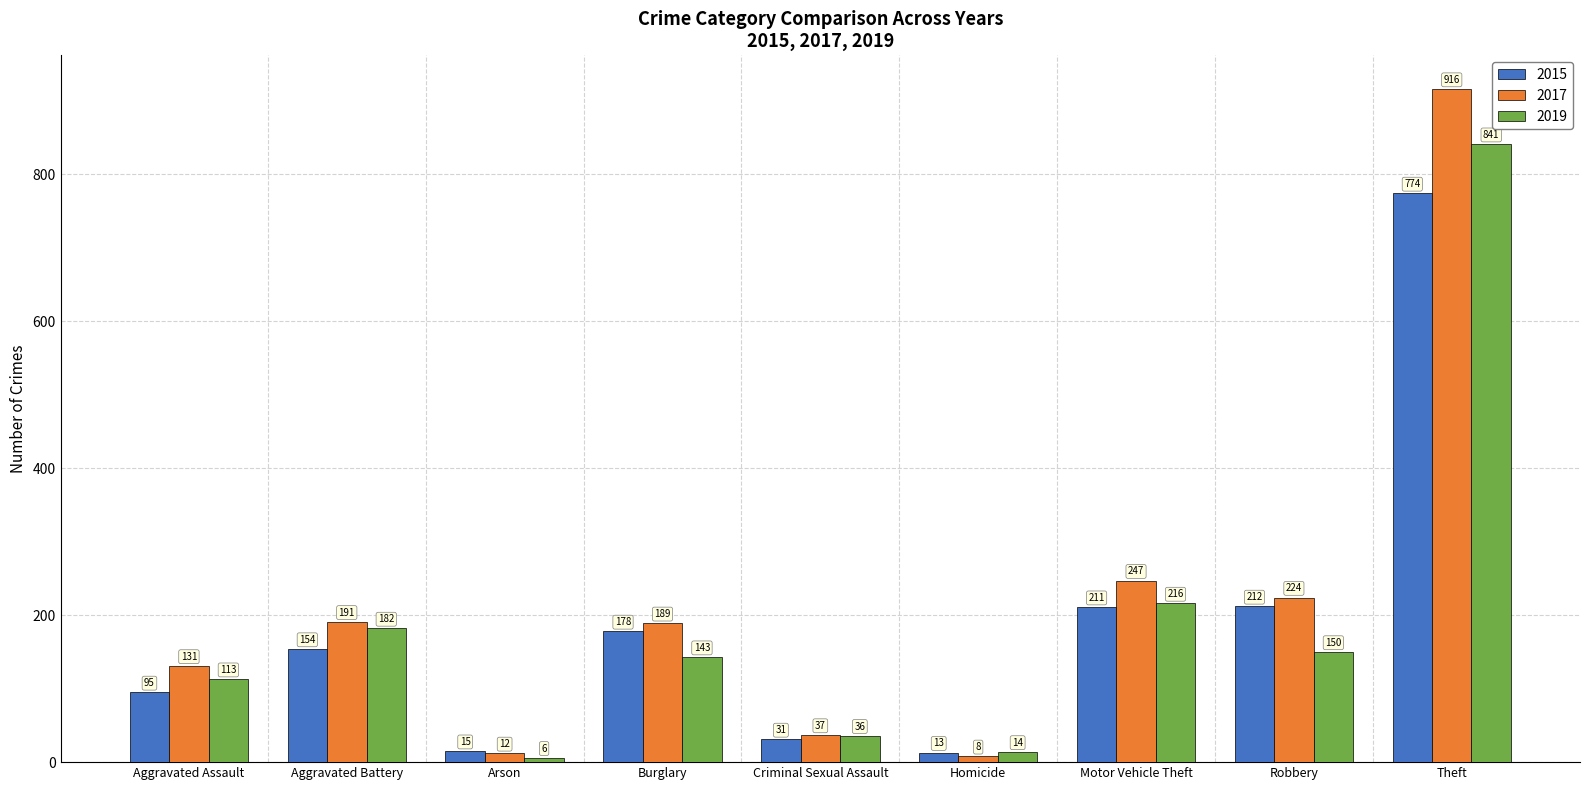

Rank the series at Burglary from lowest to highest value.

2019, 2015, 2017